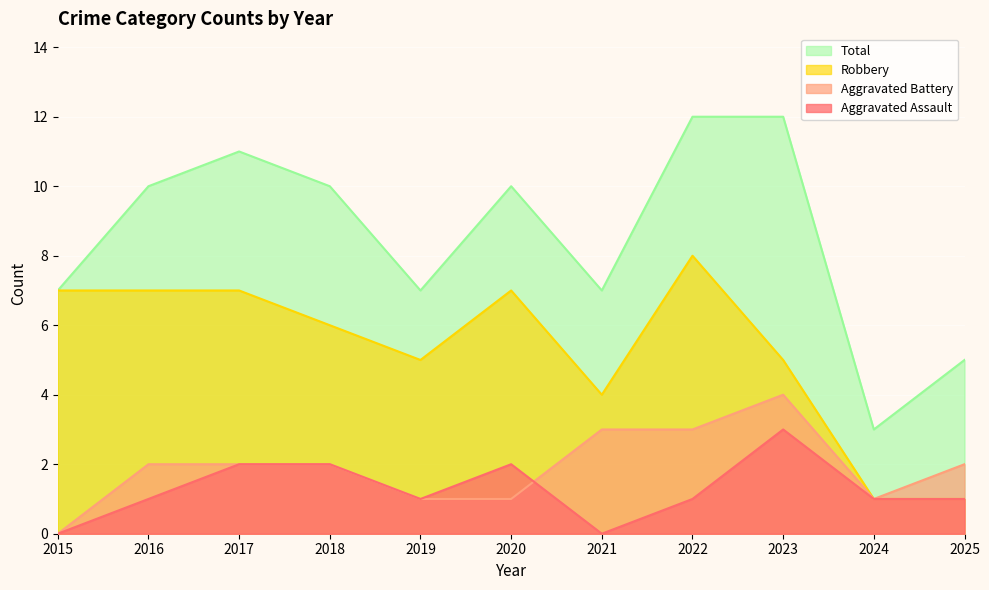

Which series has the largest range (max minus min)?

Total